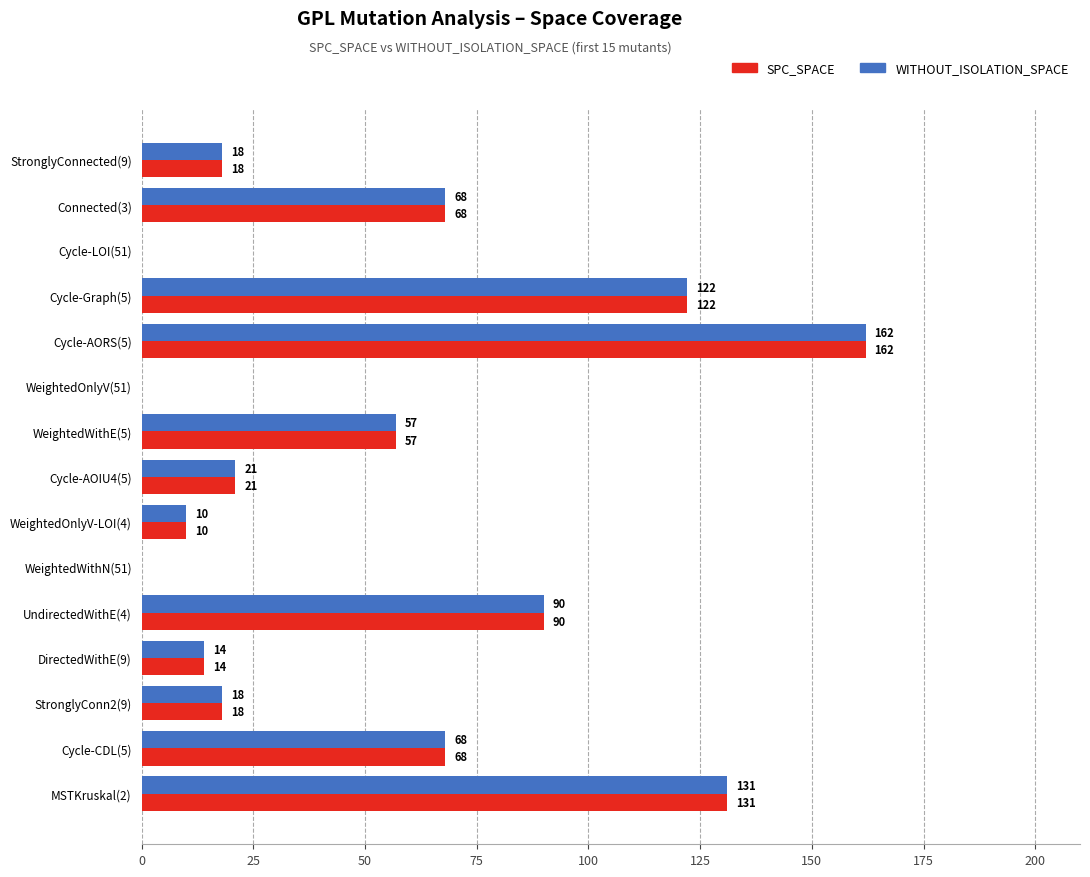

The value of WITHOUT_ISOLATION_SPACE at Cycle-CDL(5) is 68. True or false?

True